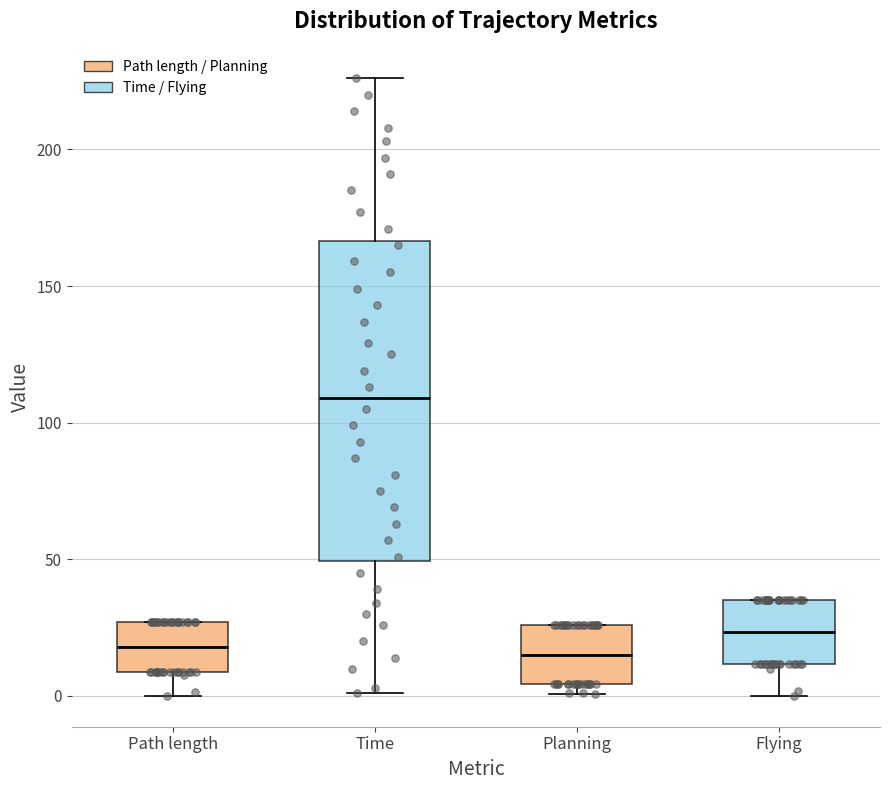

Comparing the boxes themselves (not the whiskers), which one is the tallest?

Time